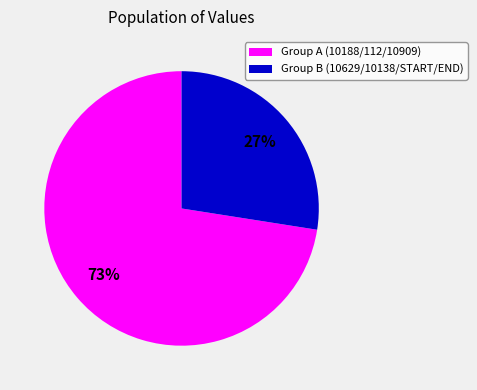

The Group A (10188/112/10909) slice represents 73% of the pie. True or false?

True